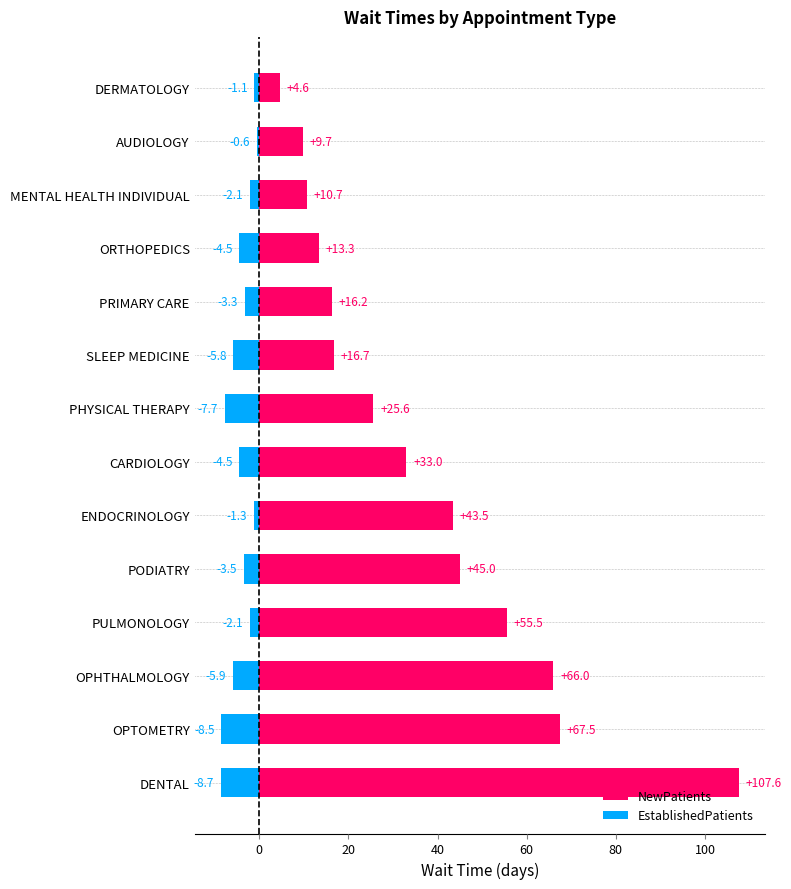

What is the difference between the maximum and minimum values in the NewPatients series?

103.0